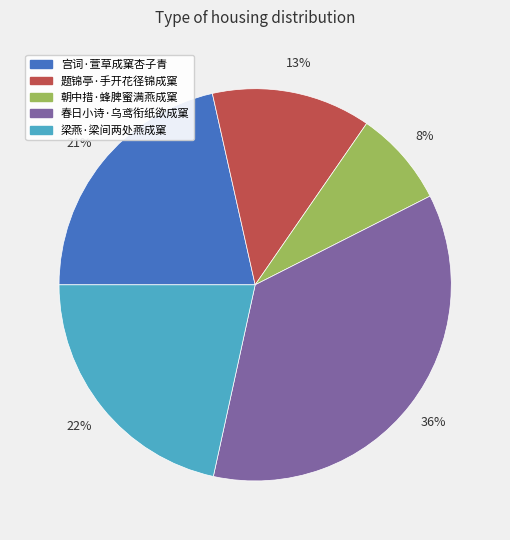

True or false: 春日小诗·乌鸢衔纸欲成窠 accounts for 36% of the total.

True